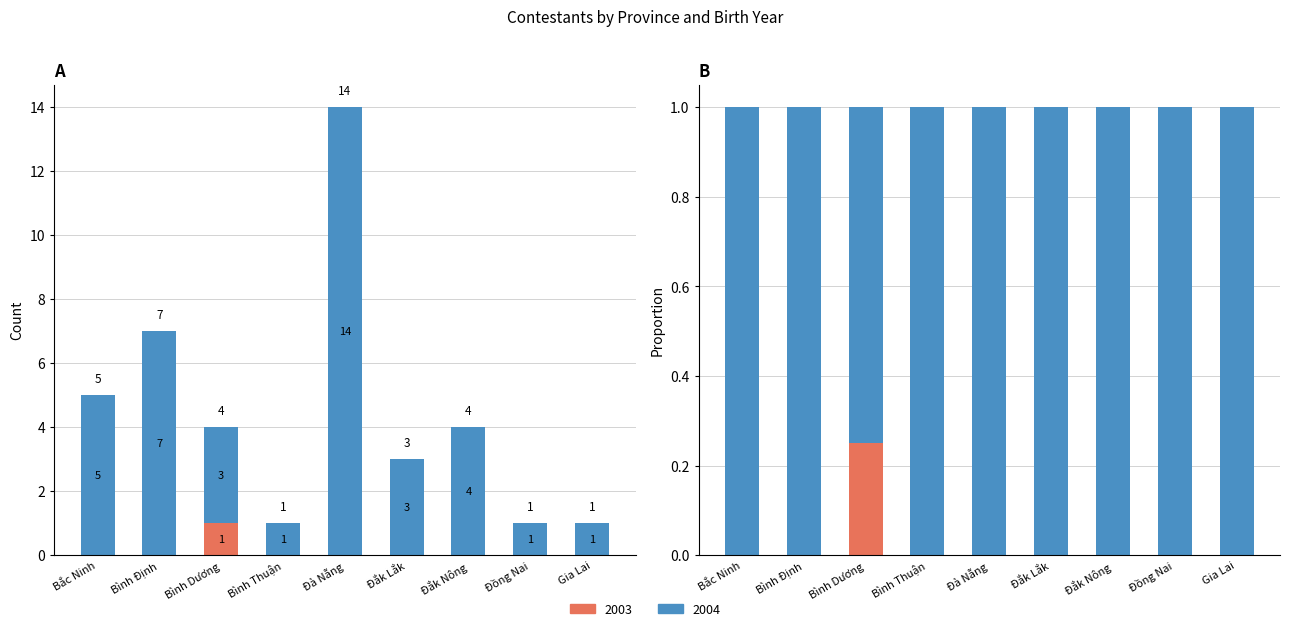

Which series has the largest range (max minus min)?

Count_2004